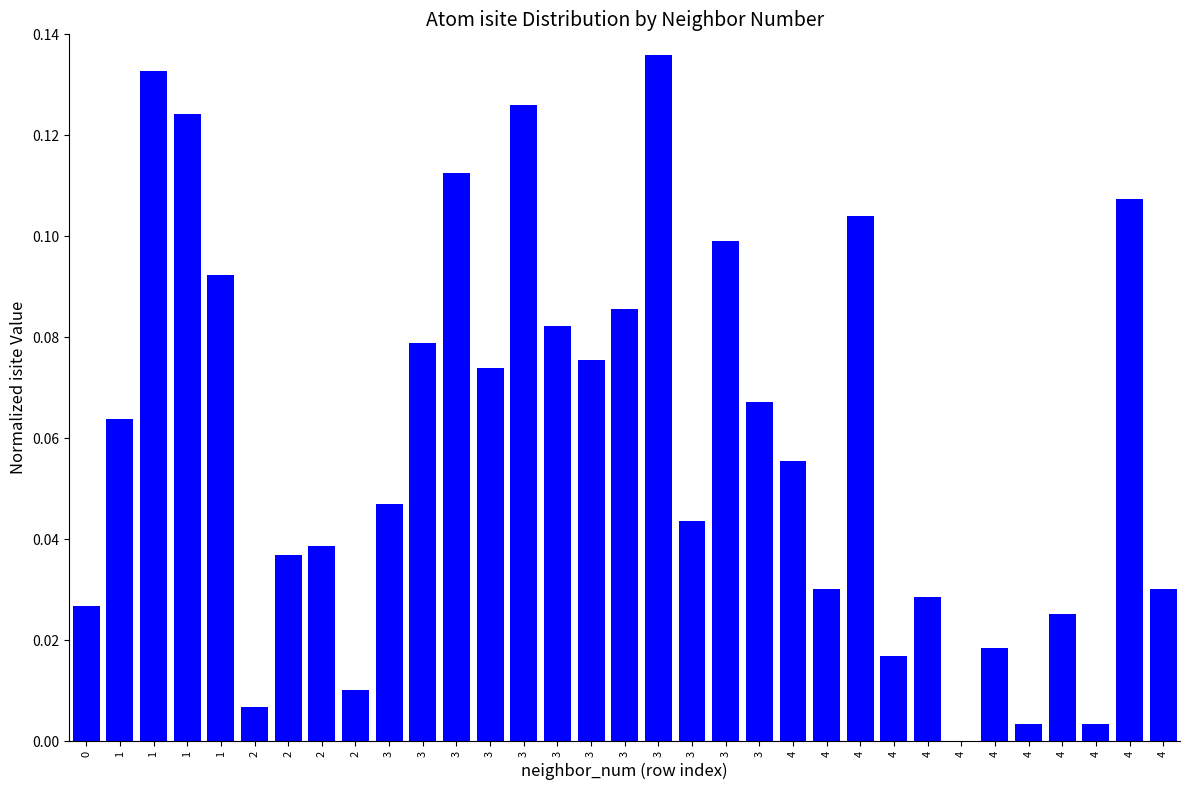

List the labels in order of value, largest first.

3, 1, 3, 1, 3, 4, 4, 3, 1, 3, 3, 3, 3, 3, 3, 1, 4, 3, 3, 2, 2, 4, 4, 4, 0, 4, 4, 4, 2, 2, 4, 4, 4